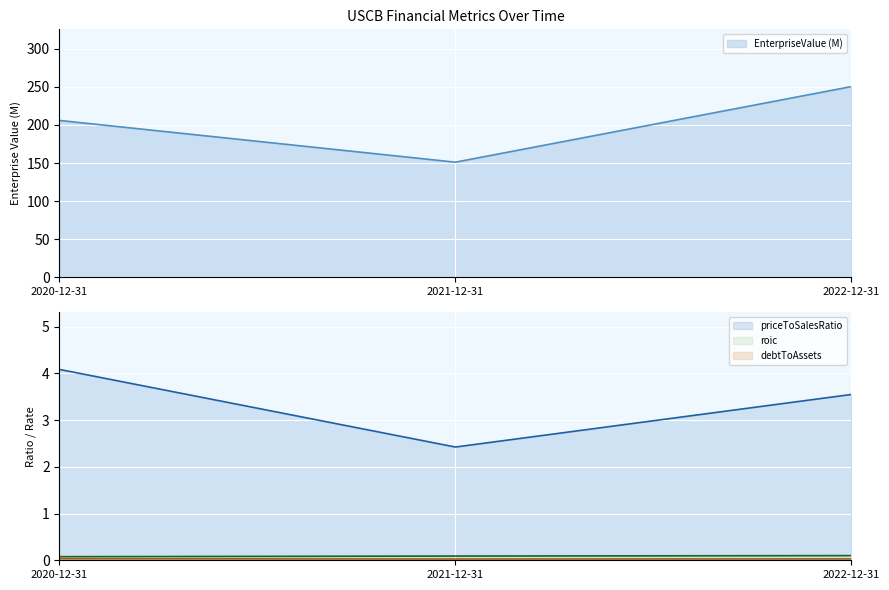

Is the value of debtToAssets at 2020-12-31 greater than the value of priceToSalesRatio at 2021-12-31?

No